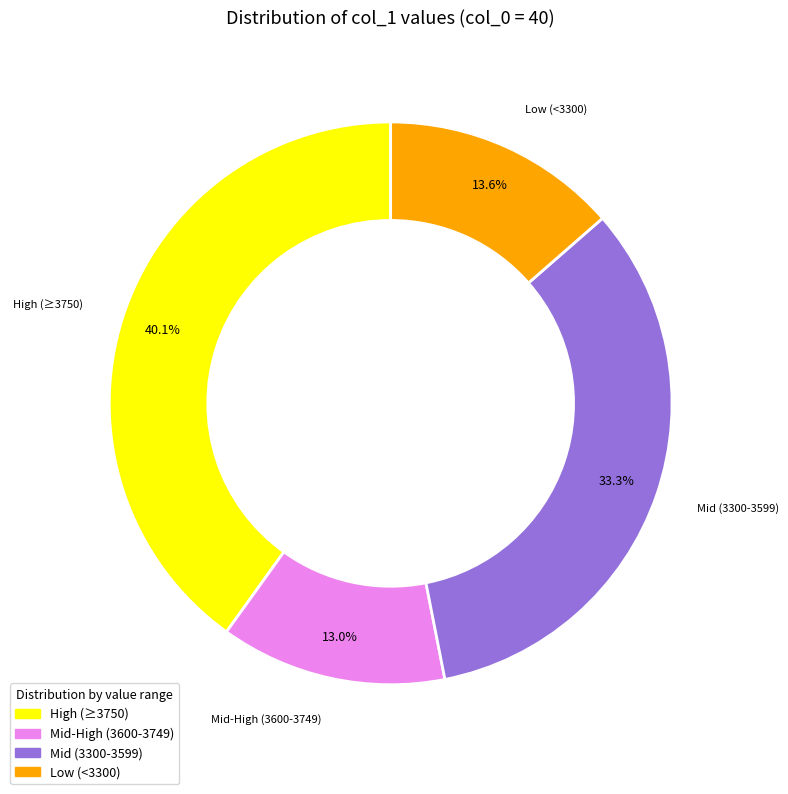

Is there any slice that represents more than half of the pie?

No